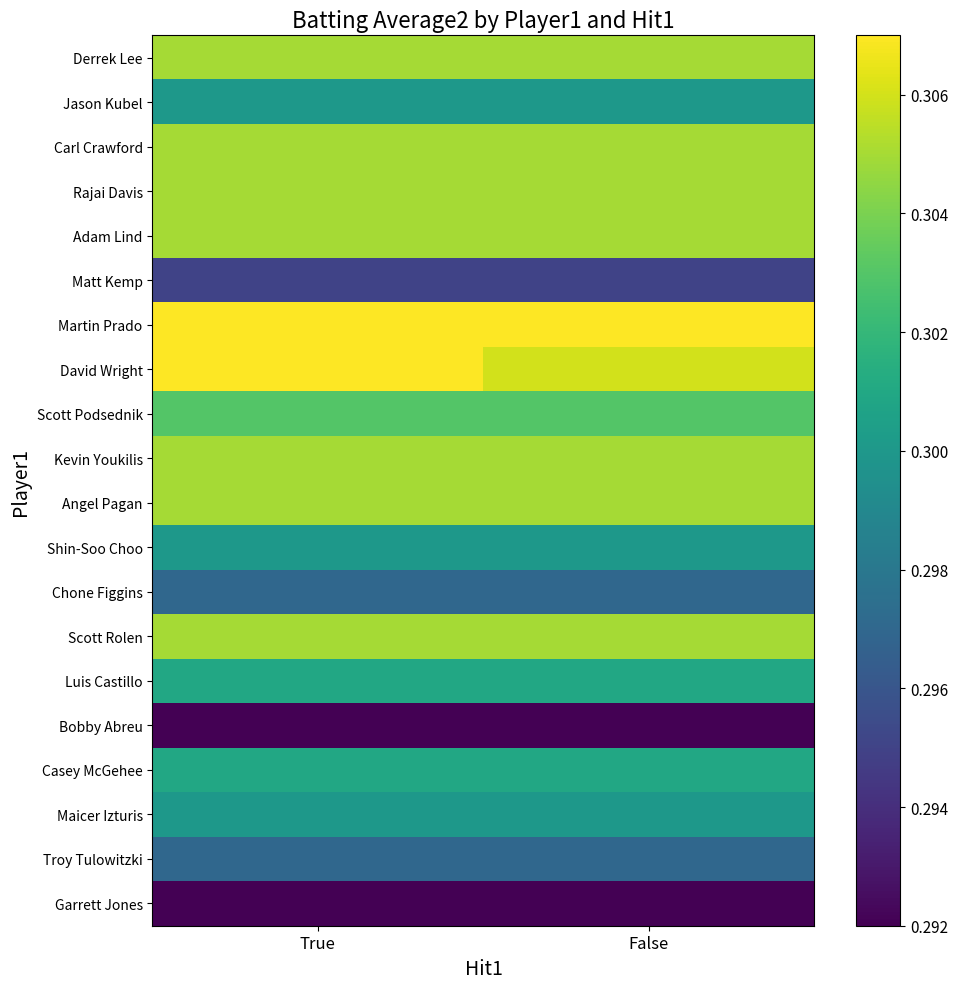

How many categories are shown in the chart?

2